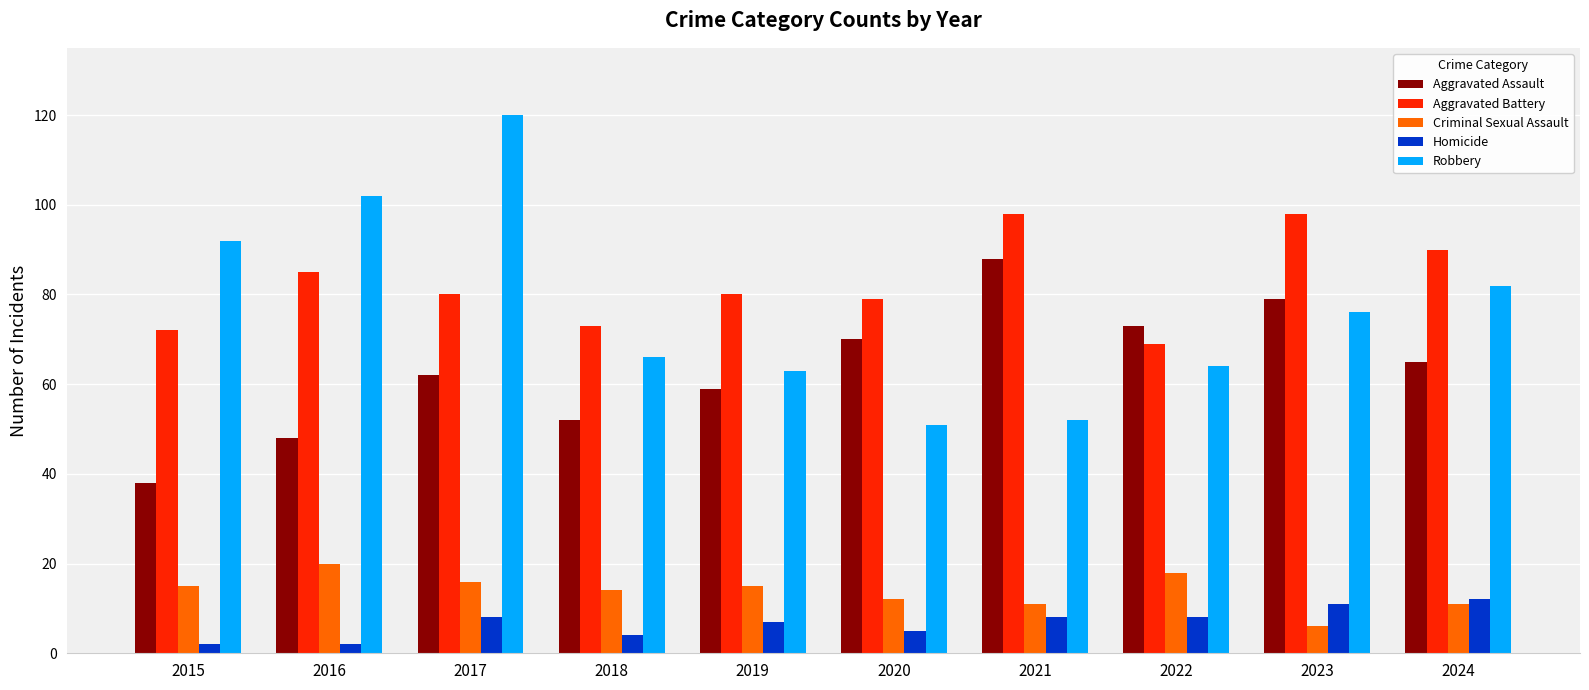

How many series are shown in this chart?

5